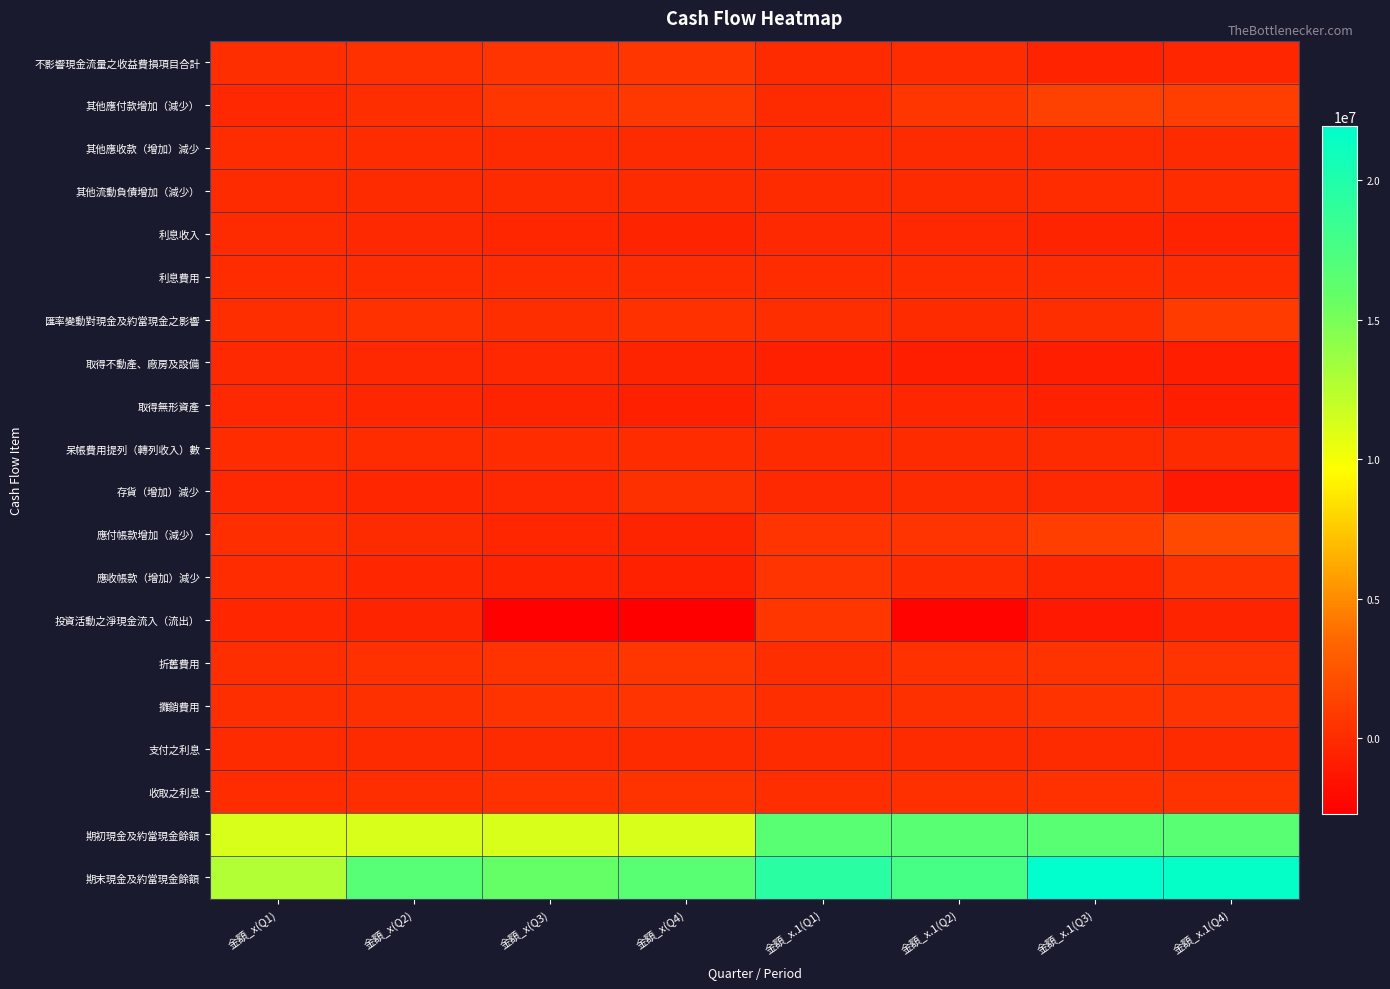

What is the spread (max minus min) of values at 金額_x.1(Q4)?

22700409